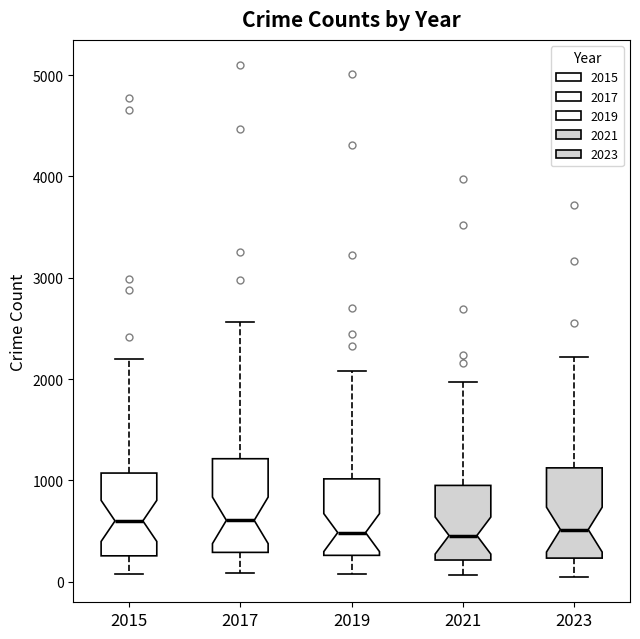

Reading left to right, read every box against the y-axis: the position of its median line, the range the box covers, and the ends of its whiskers. The values are not printed on the chart, so give them approximately, as read against the axis.

2015: median 600, box 300 to 1100, whiskers 100 to 2200
2017: median 600, box 300 to 1200, whiskers 100 to 2600
2019: median 500, box 300 to 1000, whiskers 100 to 2100
2021: median 500, box 200 to 900, whiskers 100 to 2000
2023: median 500, box 200 to 1100, whiskers 0 to 2200